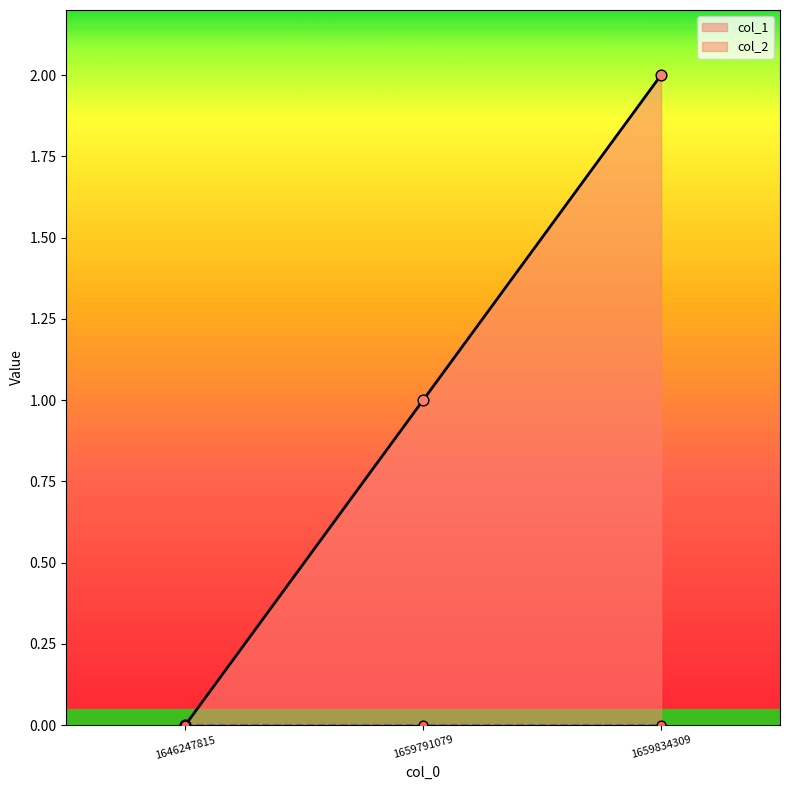

What is the change in value from 1659791079 to 1659834309?

+1